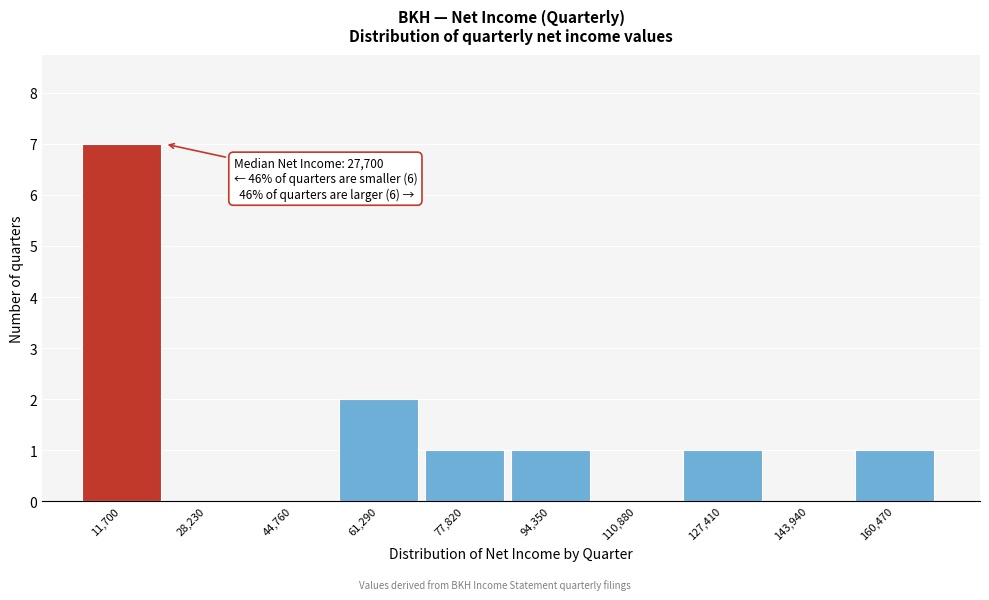

Reading left to right, extract all data points from this chart.

11,700=7	28,230=0	44,760=0	61,290=2	77,820=1	94,350=1	110,880=0	127,410=1	143,940=0	160,470=1